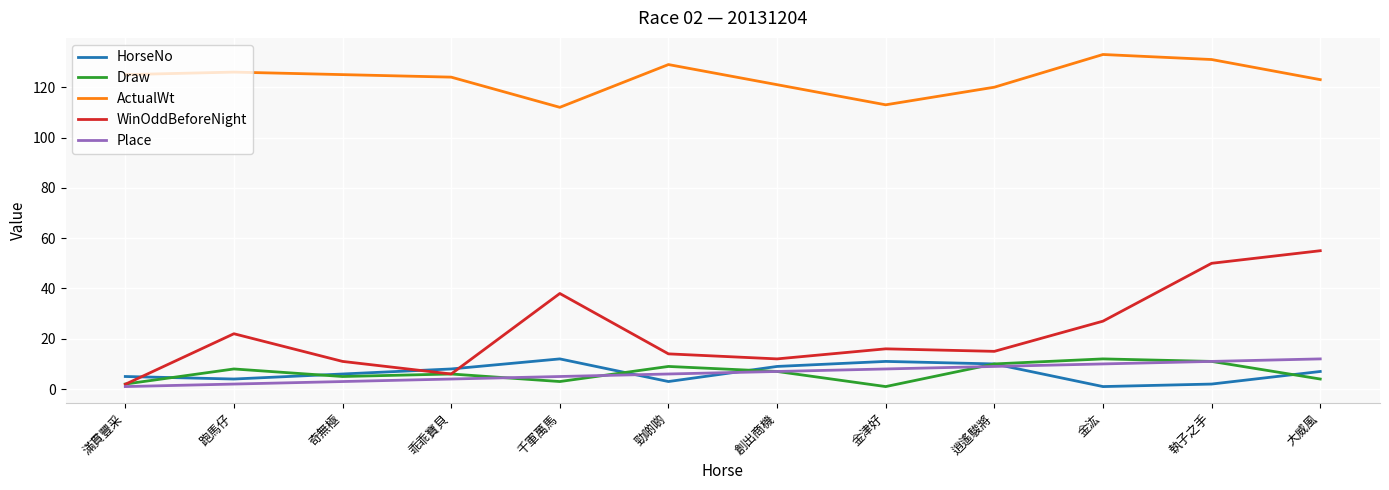

Is the value of Place at 滿貫豐采 greater than the value of ActualWt at 勁啲啲?

No